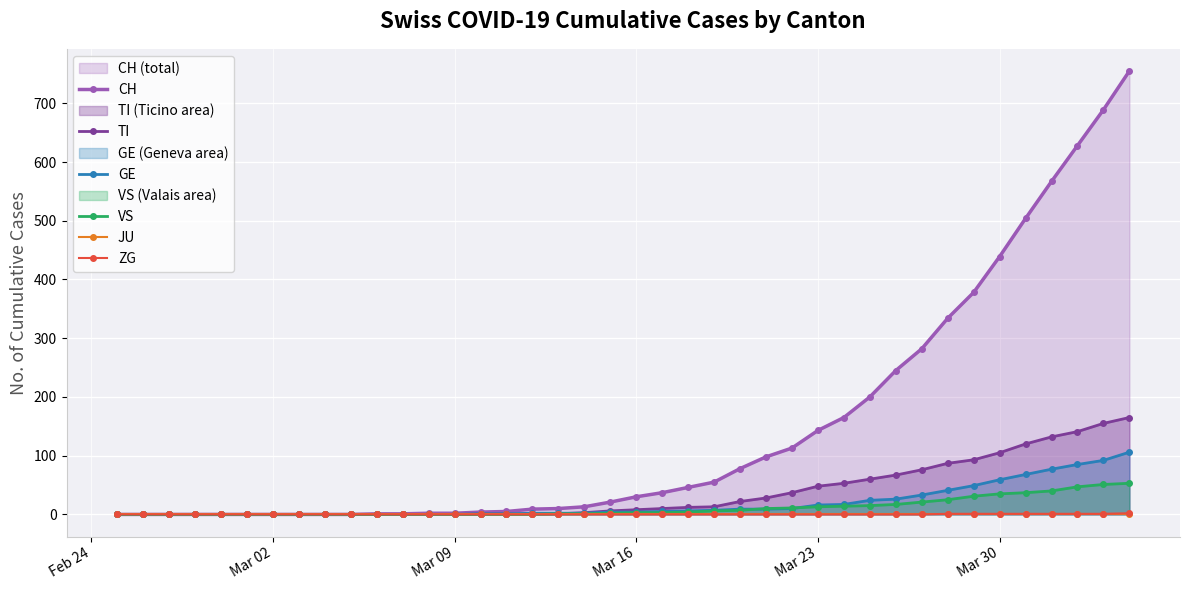

The value of VS at Mar 02 is 0. True or false?

True